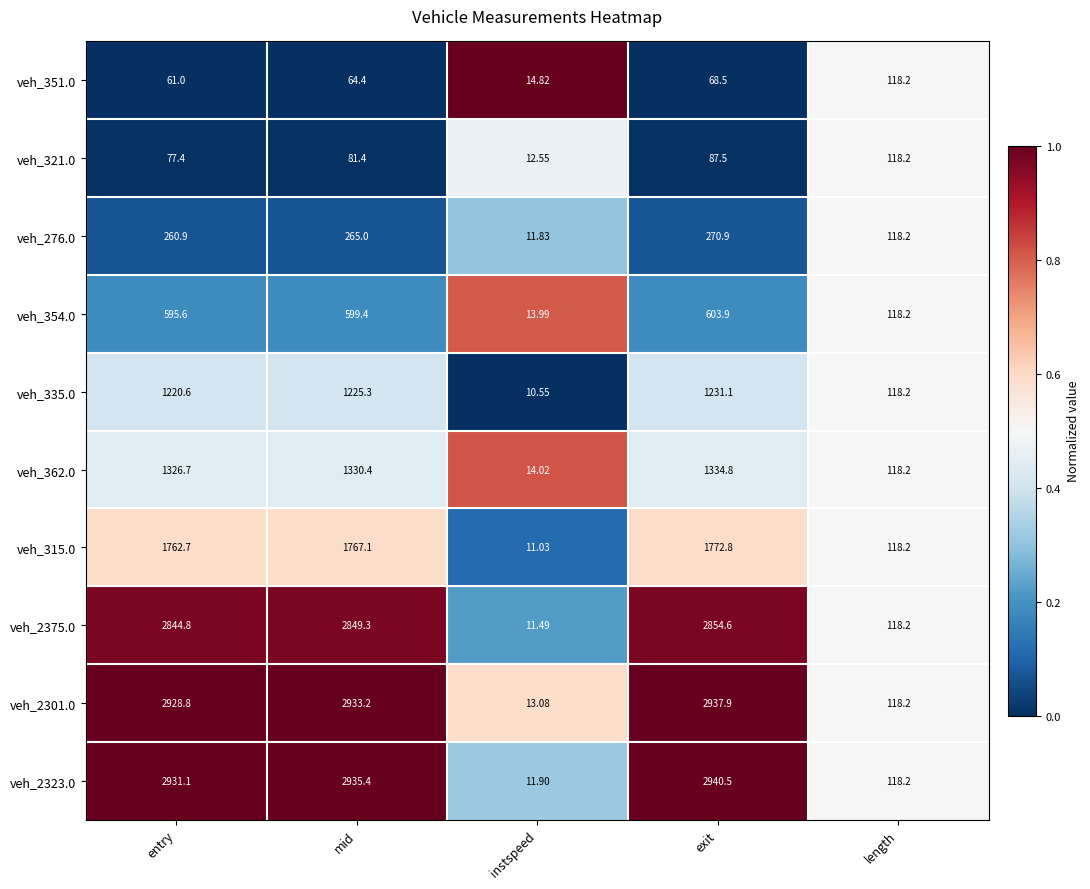

Which category has the lowest value in the veh_321.0 series?

instspeed